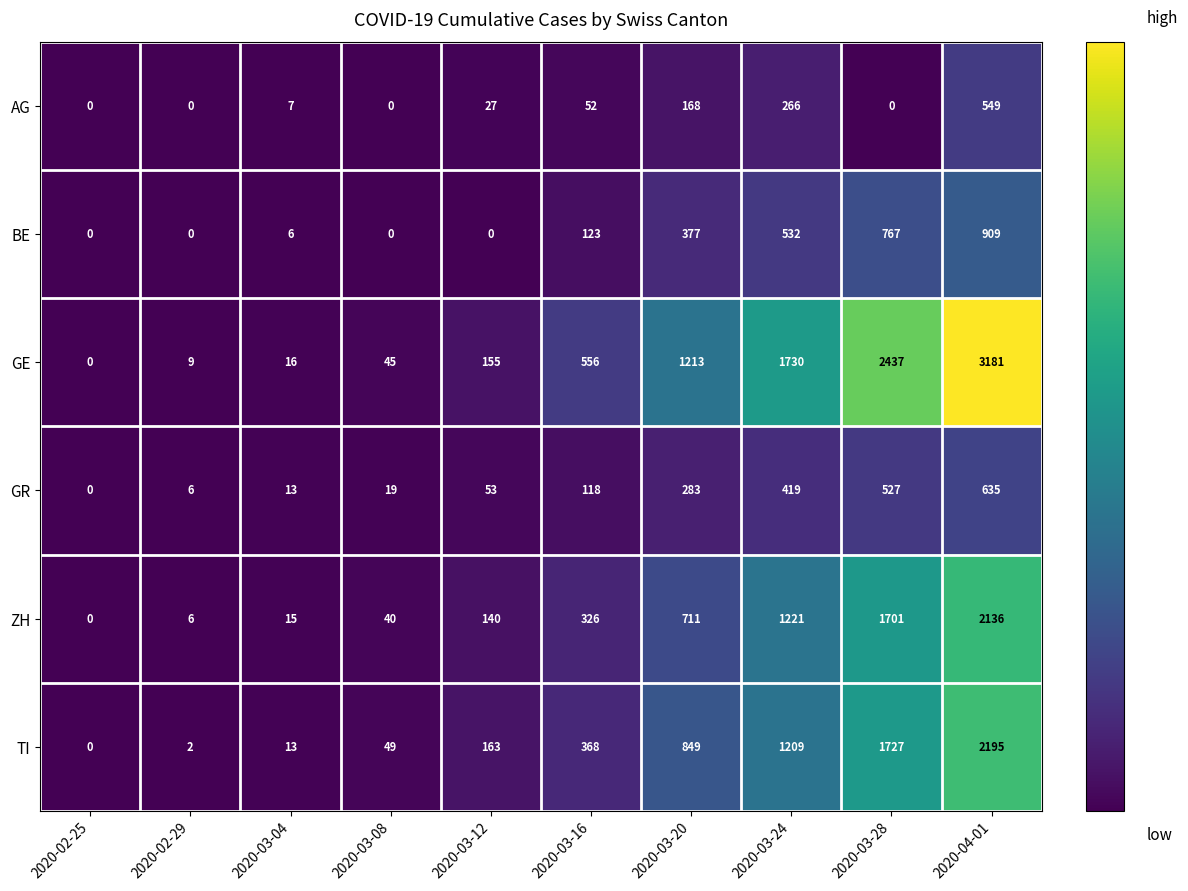

Where is TI nearest to the value 1097?

2020-03-24